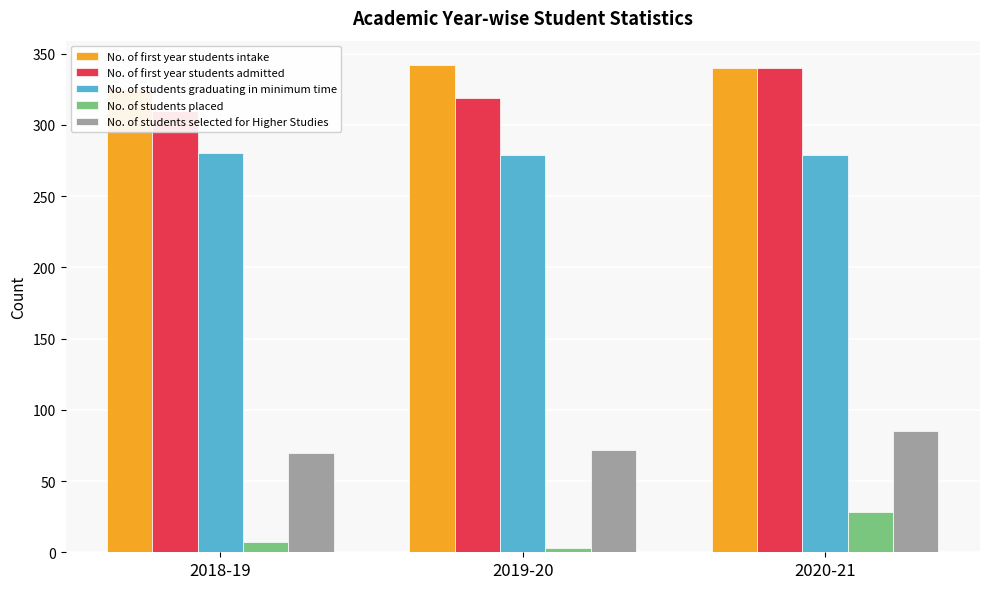

How many categories are shown in the chart?

3